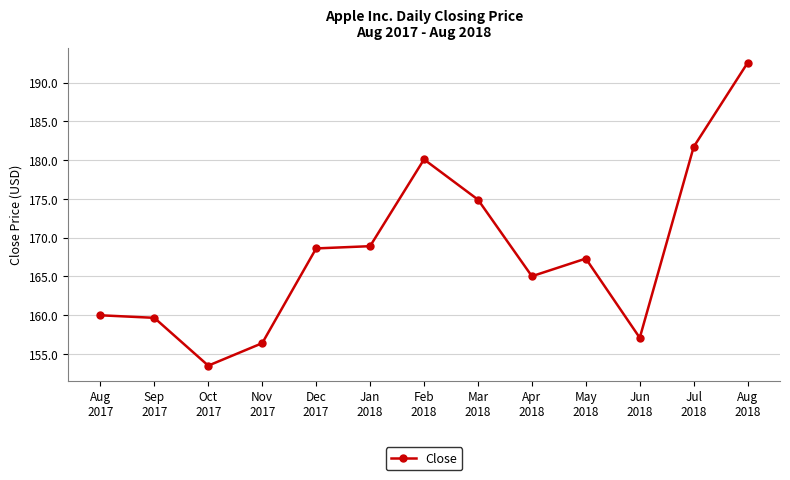

What is the ratio of the value at Sep
2017 to the value at Aug
2018?

0.8